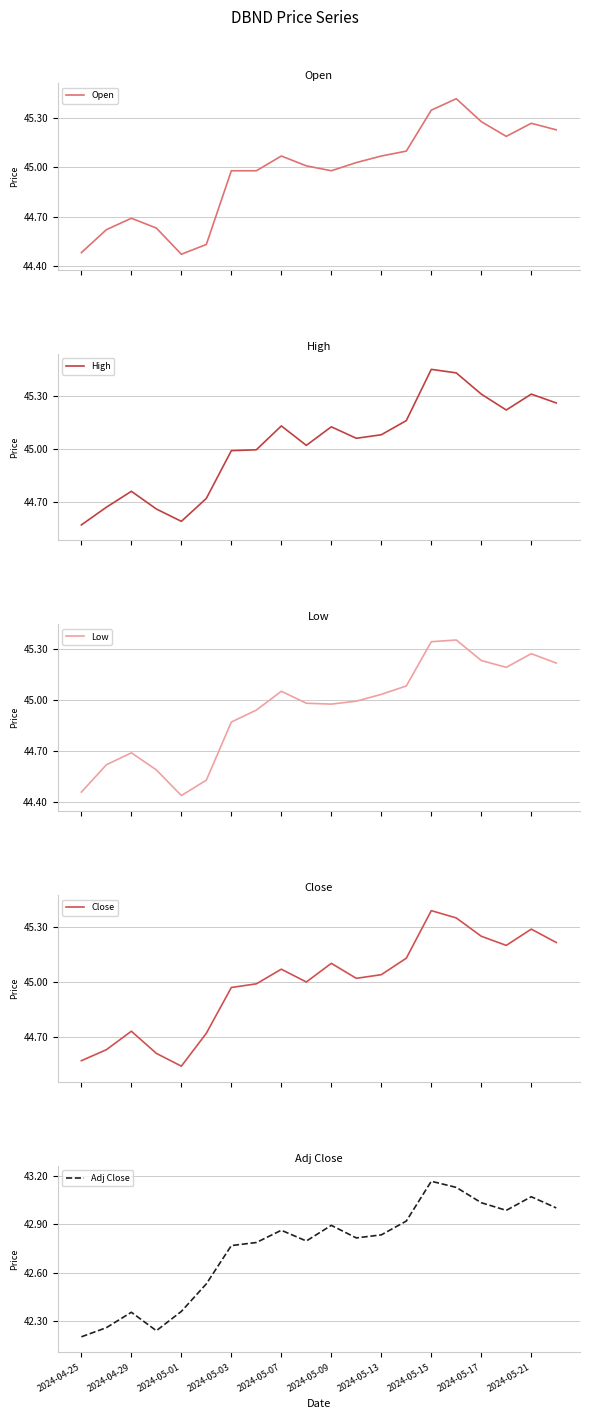

What is the maximum value for Low?

45.3